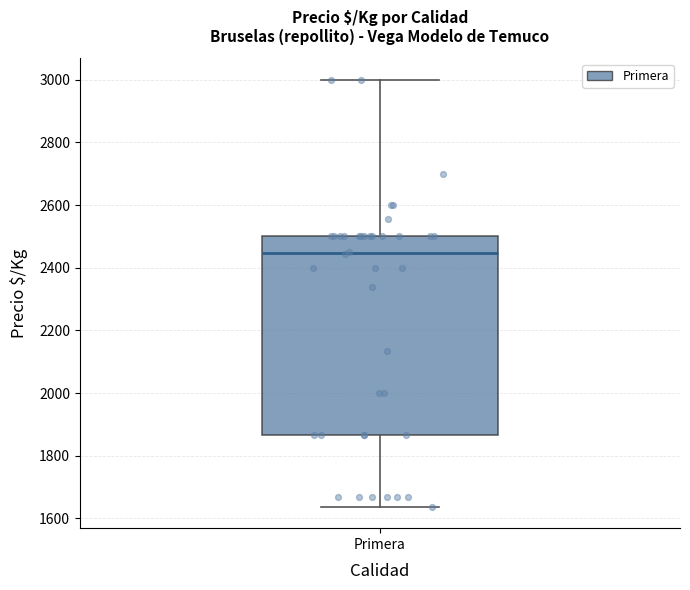

Where does the median line of the box for Primera sit on the y-axis? The values are not printed on the chart, so give them approximately, as read against the axis.

2440